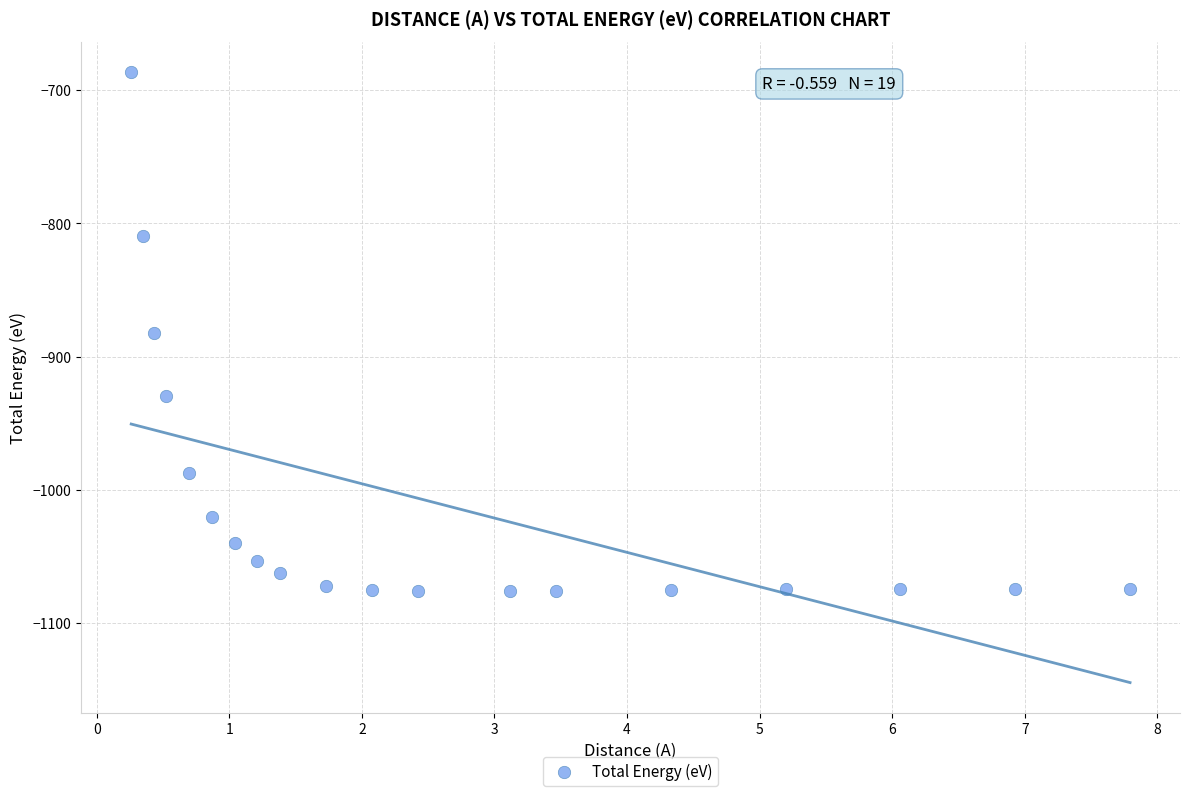

What is the range of Y values (max minus min)?

389.6